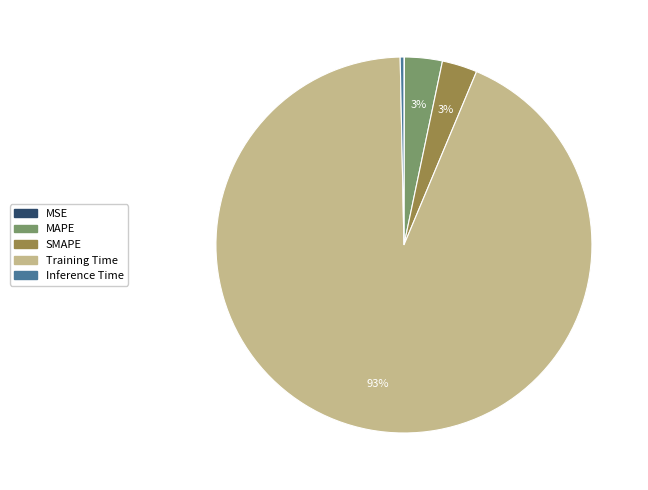

To the nearest percent, what is the average slice percentage?

20%